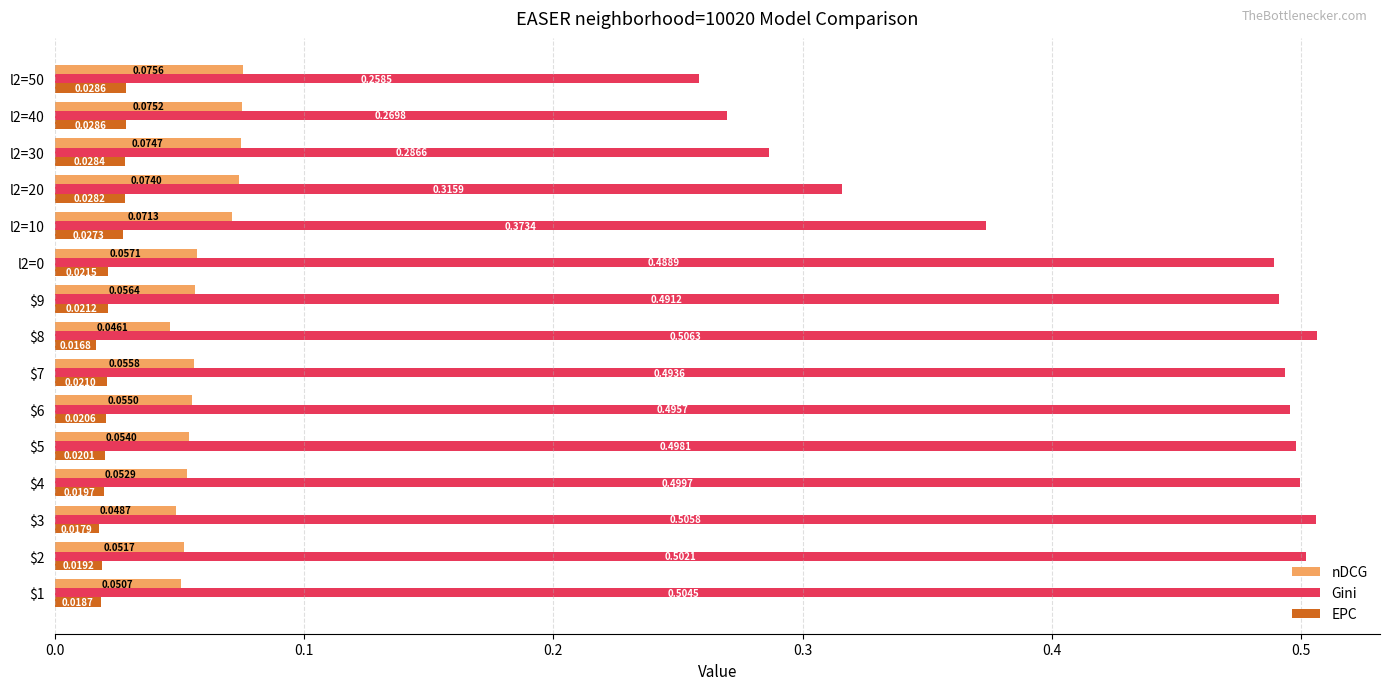

Which series has the widest spread of values?

Gini